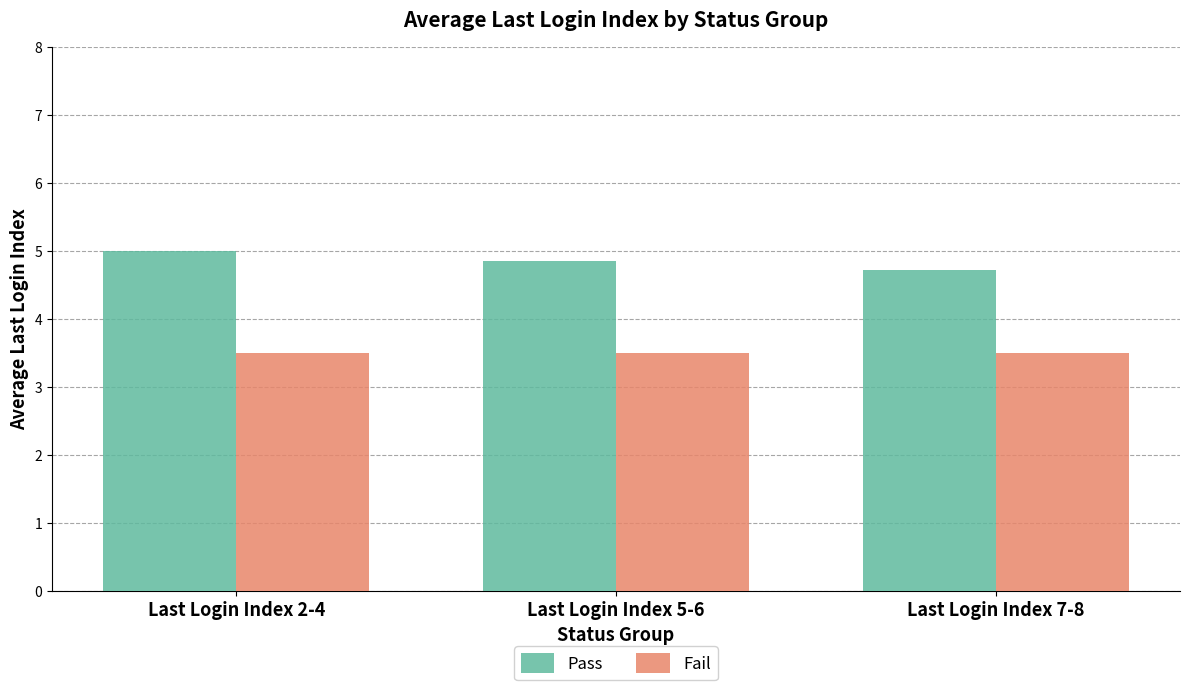

Rank the series by their average value, from highest to lowest.

Pass, Fail